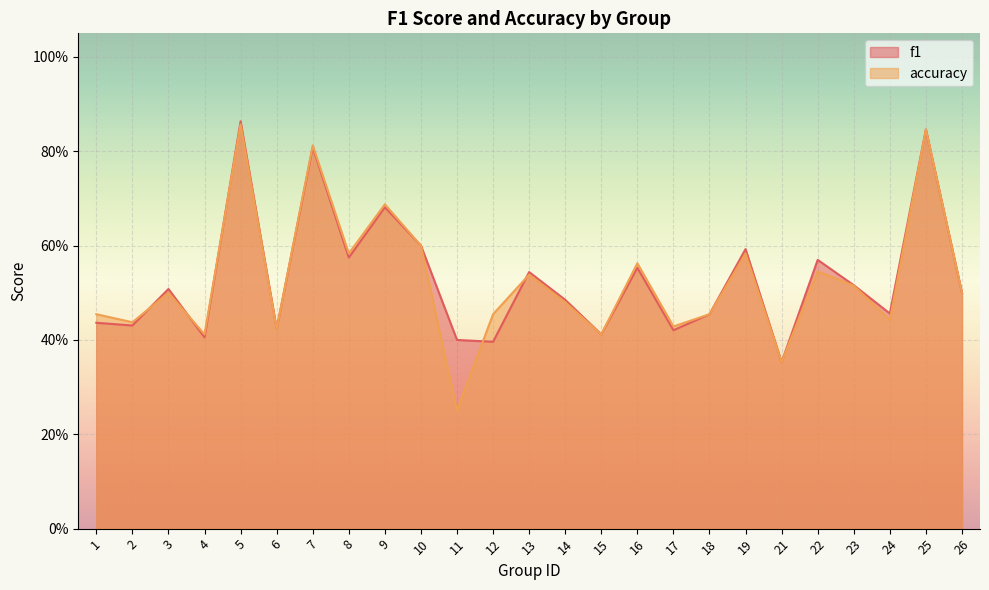

True or false: f1 has a value of 0.1 at 14.

False